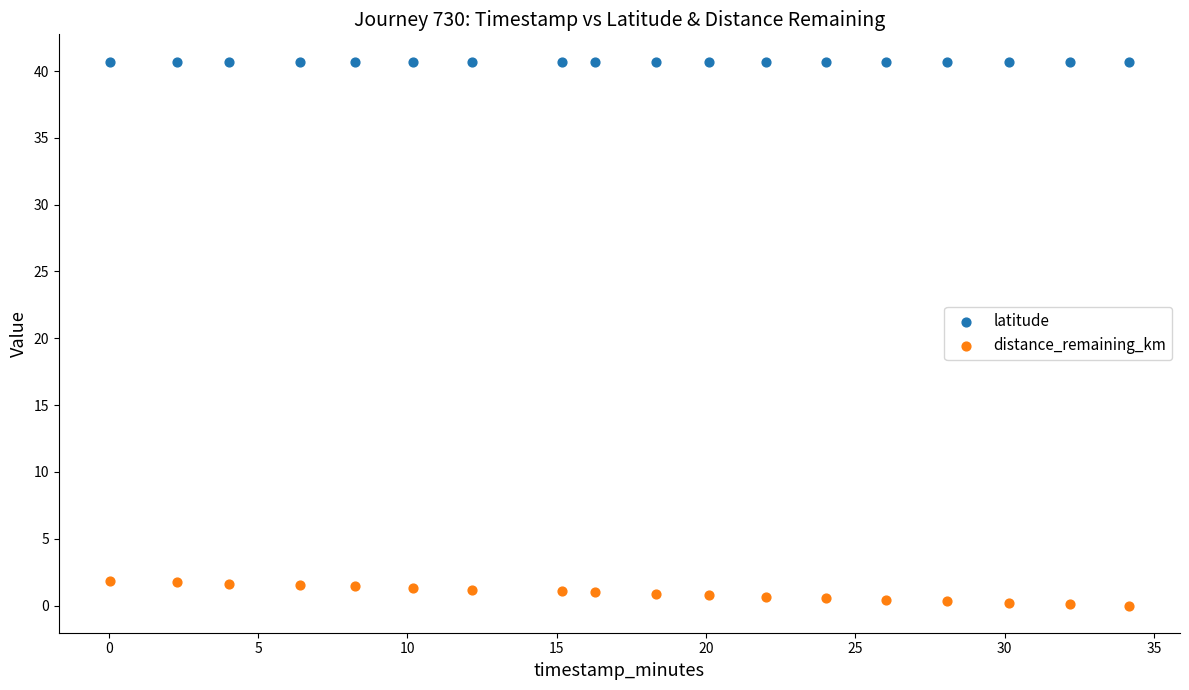

Which series reaches the minimum Y coordinate?

distance_remaining_km